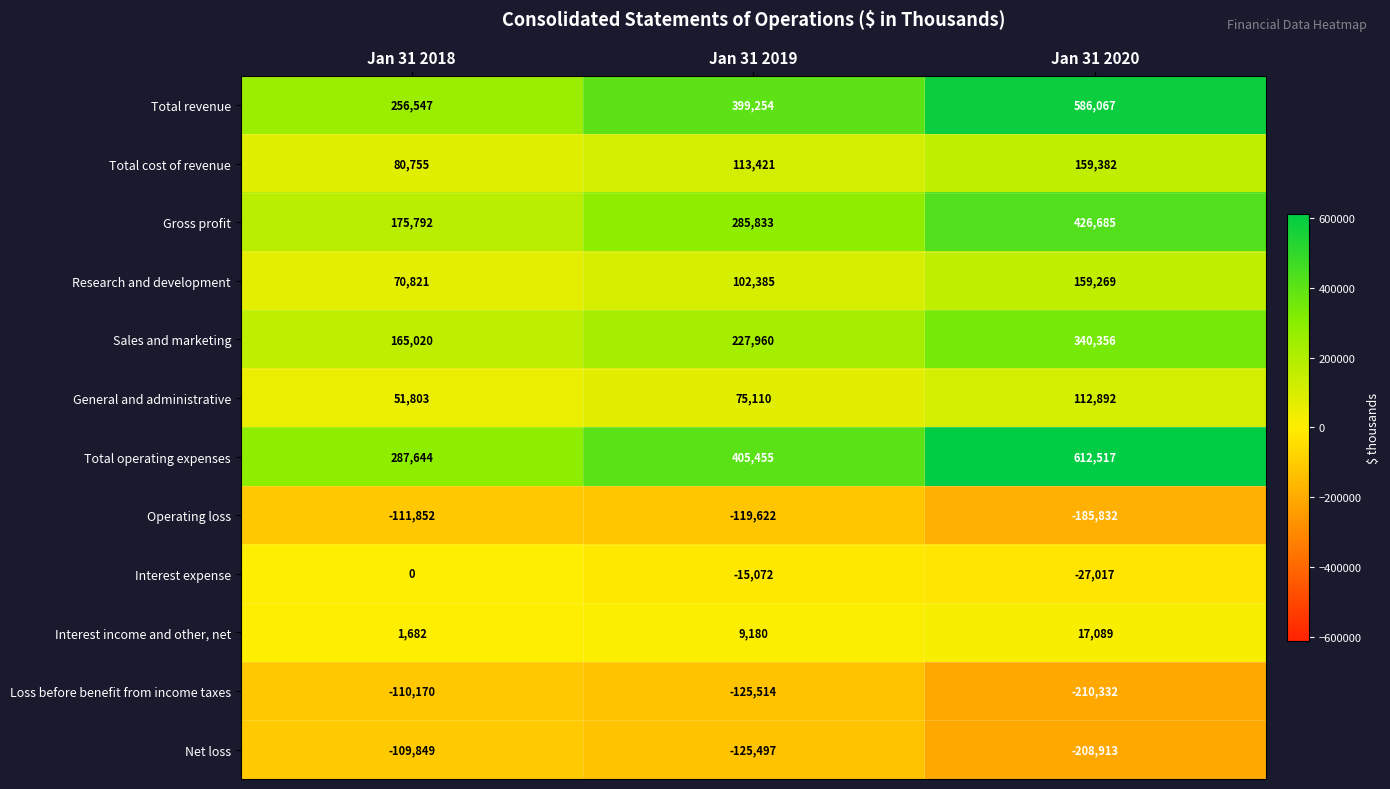

What is the minimum value shown in the chart?

-210332